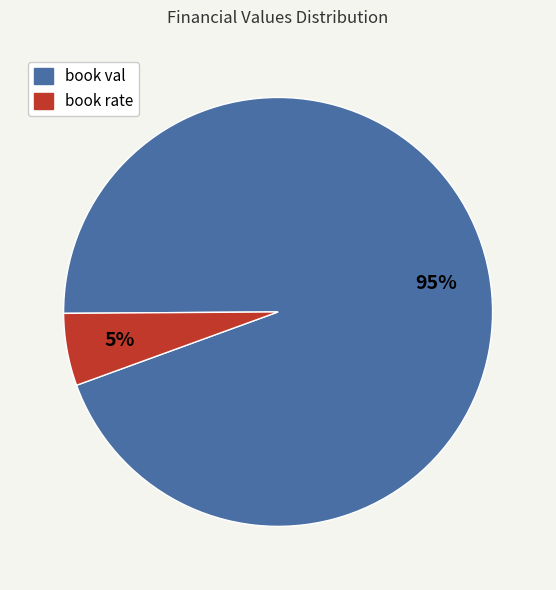

Rank the categories by value from highest to lowest.

book val, book rate